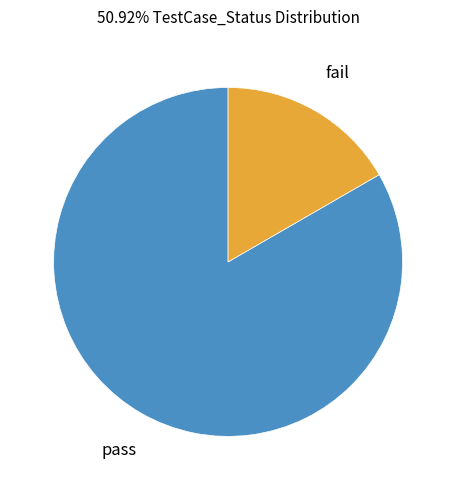

Is there a majority slice in this chart?

Yes